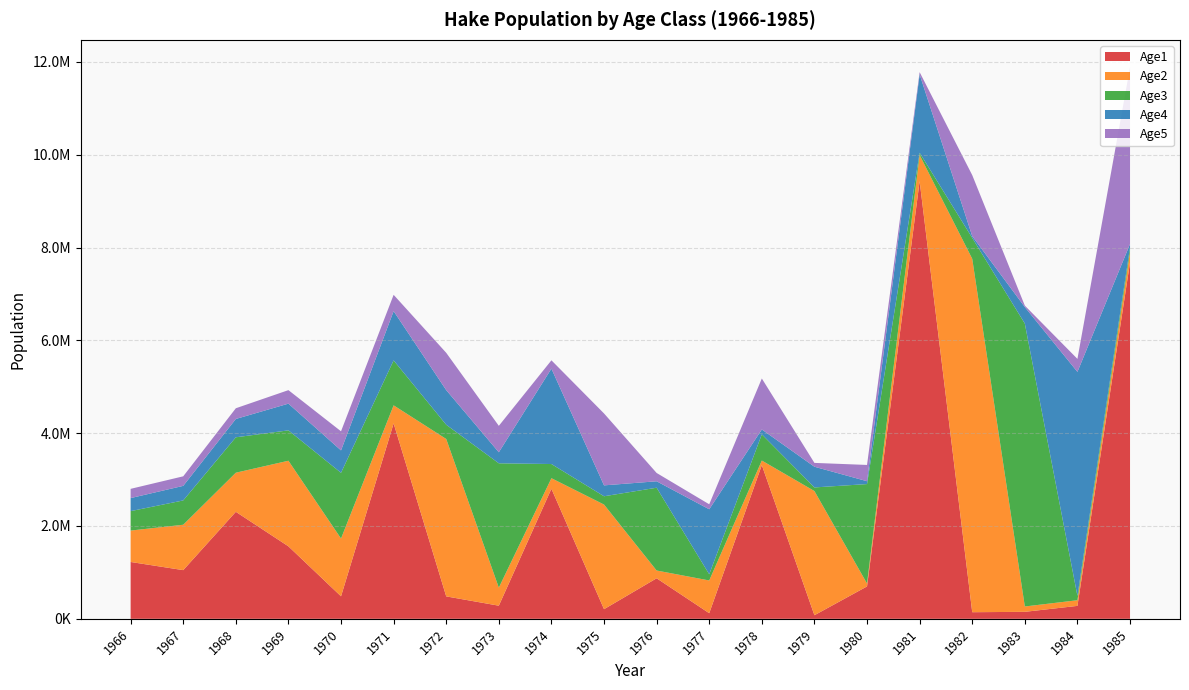

Reading left to right, what are all the values shown in this chart?

Age1: 1966=1224750.0	1967=1049010.0	1968=2305650.0	1969=1561500.0	1970=484872.0	1971=4210810.0	1972=483301.0	1973=282839.0	1974=2802530.0	1975=207591.0	1976=873420.0	1977=121027.0	1978=3312270.0	1979=77451.4	1980=698144.0	1981=9428950.0	1982=142441.0	1983=150643.0	1984=278847.0	1985=7679600.0
Age2: 1966=676794.0	1967=977870.0	1968=842273.0	1969=1844400.0	1970=1244690.0	1971=388935.0	1972=3390910.0	1973=388890.0	1974=227136.0	1975=2254130.0	1976=167222.0	1977=705376.0	1978=97804.0	1979=2675220.0	1980=62617.6	1981=563211.0	1982=7614950.0	1983=115138.0	1984=121729.0	1985=225538.0
Age3: 1966=418535.0	1967=523832.0	1968=763153.0	1969=654622.0	1970=1416270.0	1971=968086.0	1972=307029.0	1973=2678970.0	1974=305489.0	1975=178838.0	1976=1783860.0	1977=133315.0	1978=564335.0	1979=78169.9	1980=2142390.0	1981=49922.4	1982=449422.0	1983=6095660.0	1984=92153.2	1985=97623.6
Age4: 1966=281088.0	1967=313865.0	1968=395069.0	1969=575466.0	1970=482899.0	1971=1061480.0	1972=746424.0	1973=237787.0	1974=2055190.0	1975=234733.0	1976=138686.0	1977=1400430.0	1978=105457.0	1979=445938.0	1980=61915.4	1981=1687410.0	1982=39286.6	1983=355772.0	1984=4828020.0	1985=73179.3
Age5: 1966=199128.0	1967=205712.0	1968=230395.0	1969=291003.0	1970=411452.0	1971=351474.0	1972=803349.0	1973=569186.0	1974=179088.0	1975=1549180.0	1976=179154.0	1977=107560.0	1978=1097990.0	1979=82595.2	1980=350165.0	1981=48310.3	1982=1313470.0	1983=30829.2	1984=279494.0	1985=3804320.0